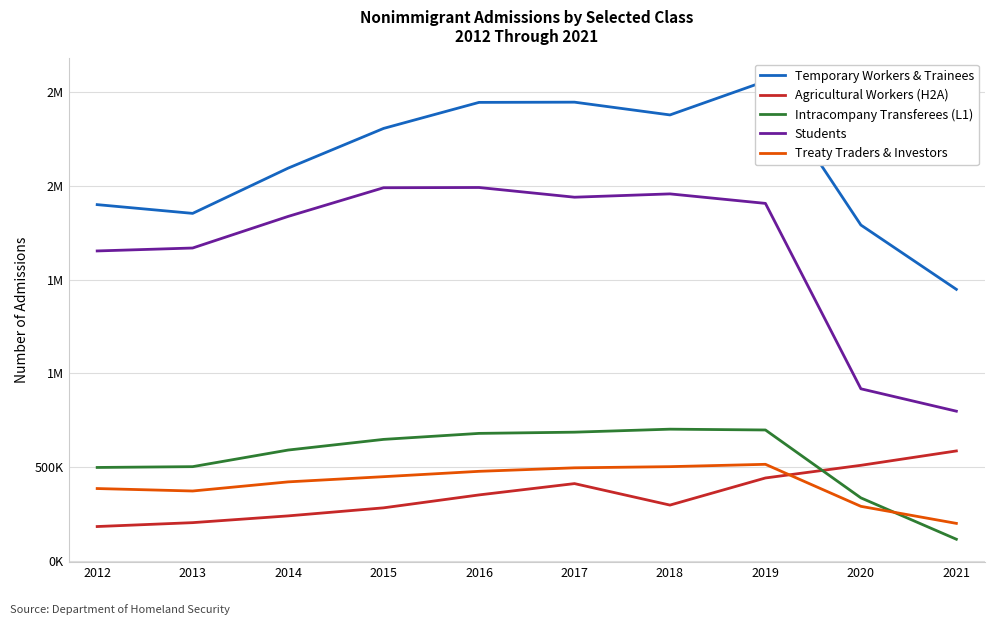

Is it true that Temporary Workers & Trainees equals 3532749 at 2015?

False